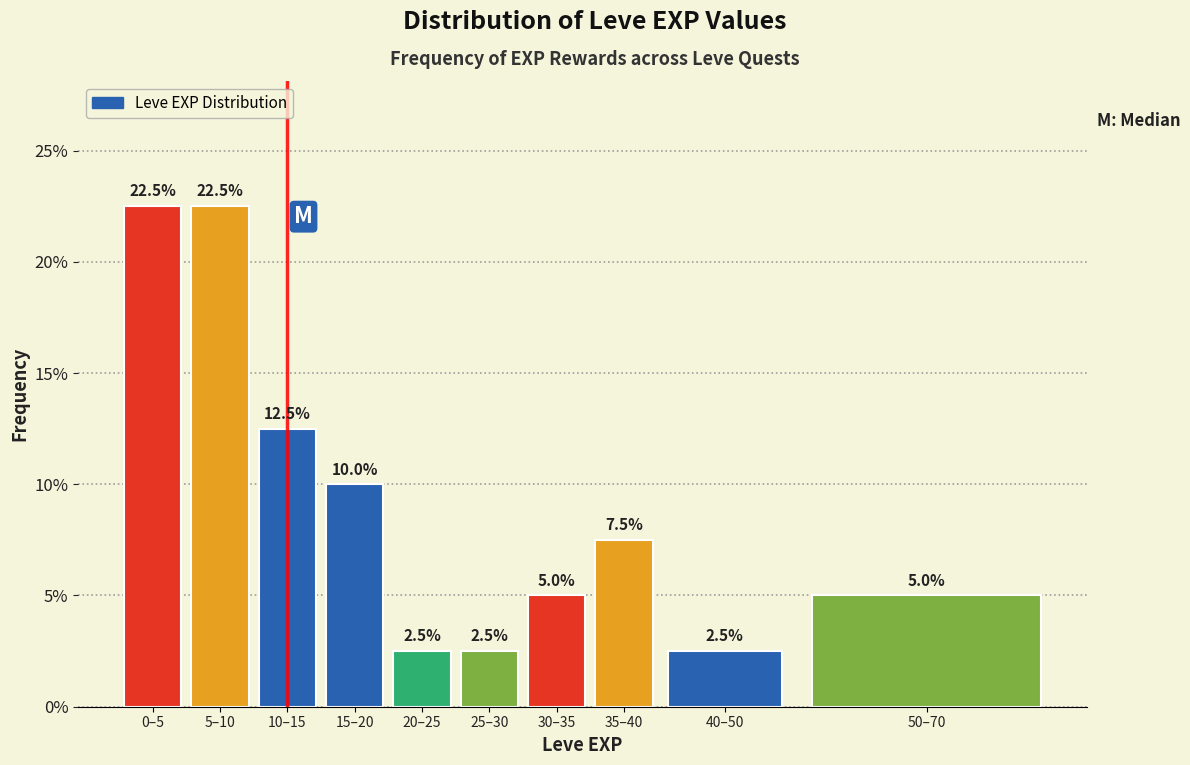

Reading left to right, transcribe all the data shown in this chart.

22.5	22.5	12.5	10.0	2.5	2.5	5.0	7.5	2.5	5.0